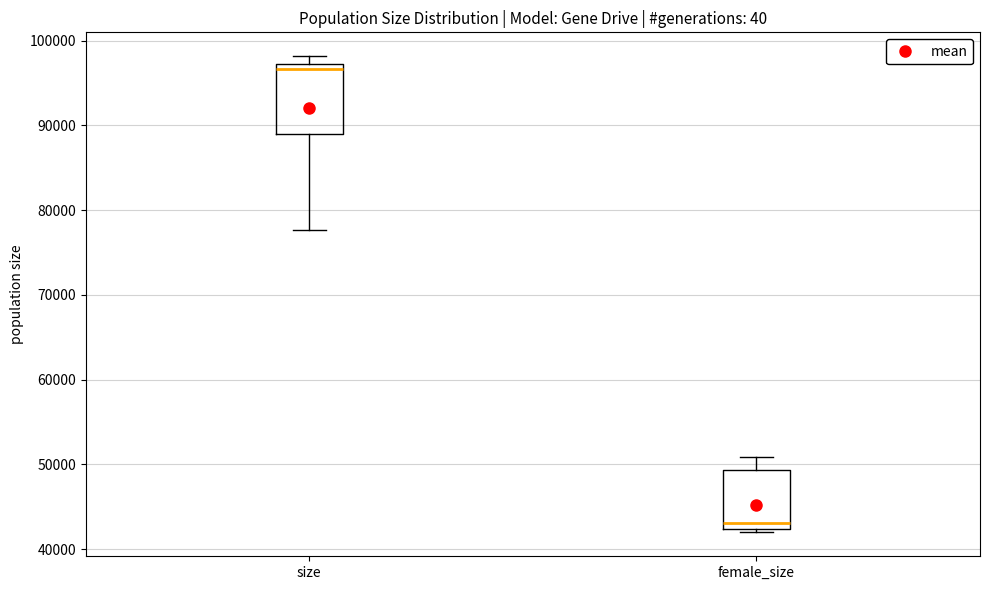

Which box has the highest median line?

size